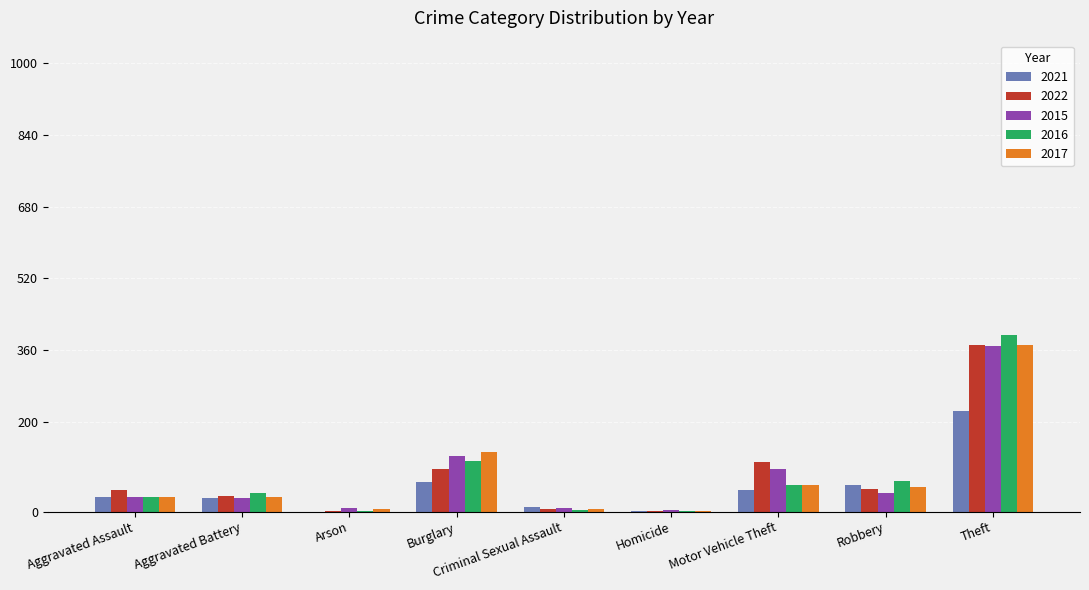

How many groups of bars are there?

9